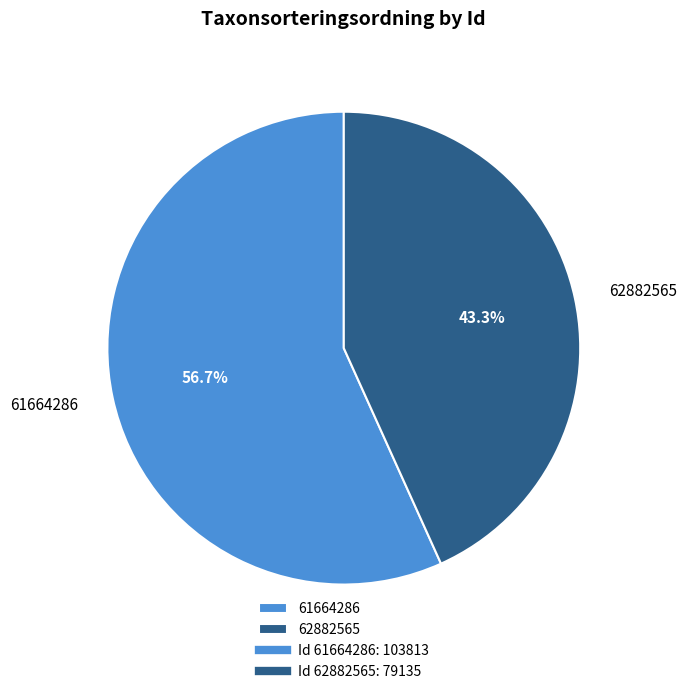

Which category accounts for the majority?

61664286